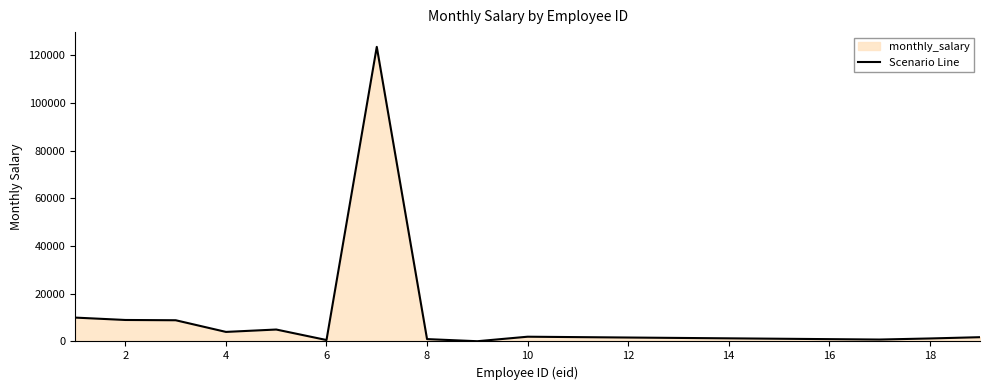

How many interior local peaks (higher than both neighbors) does the data have?

3